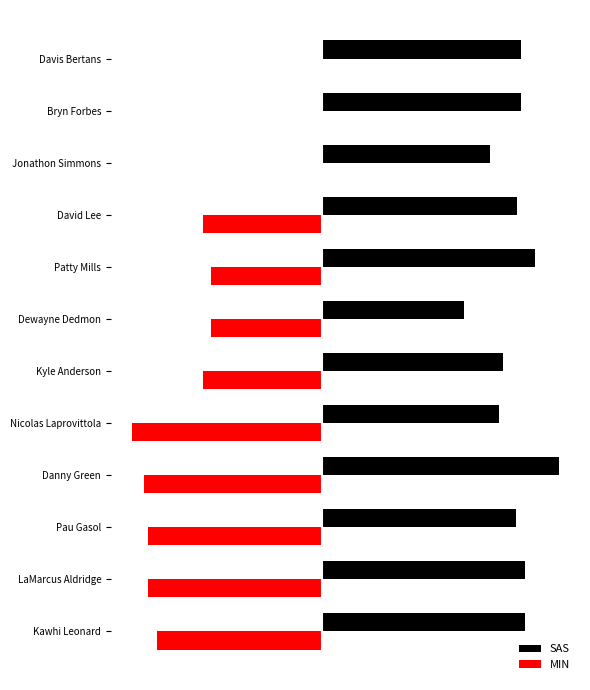

What are all the series names shown in the legend?

SAS, MIN